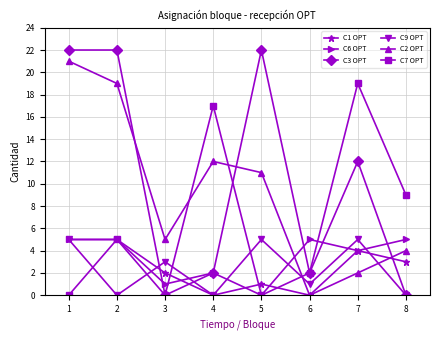

Is the value of C7 OPT at 5 greater than the value of C3 OPT at 7?

No